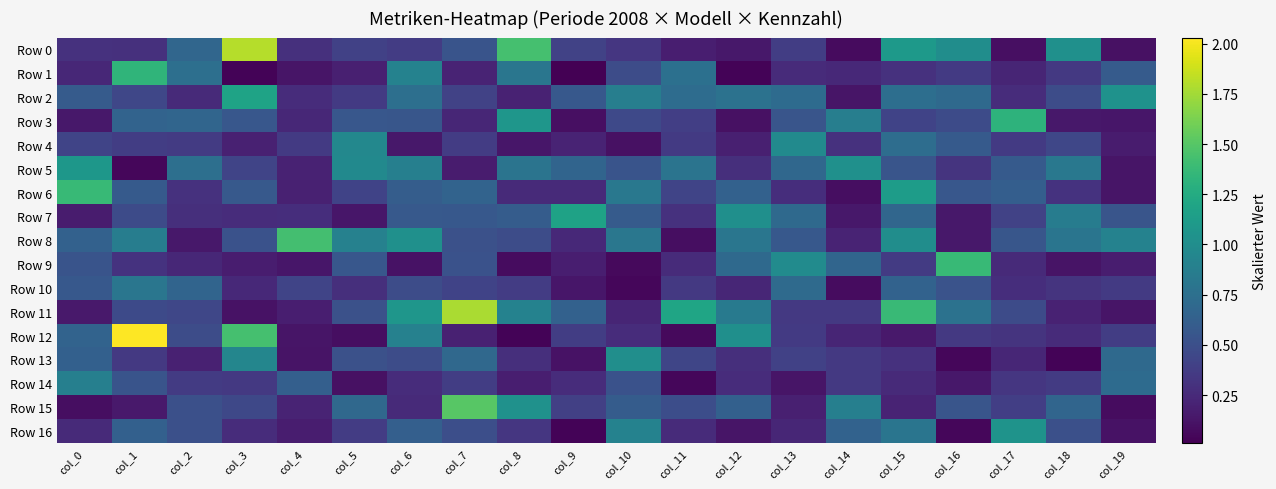

Reading left to right, what are all the values shown in this chart?

Row 0: col_0=0.3	col_1=0.3	col_2=0.7	col_3=1.8	col_4=0.3	col_5=0.4	col_6=0.4	col_7=0.5	col_8=1.4	col_9=0.4	col_10=0.3	col_11=0.2	col_12=0.1	col_13=0.4	col_14=0.1	col_15=1.1	col_16=1.0	col_17=0.1	col_18=1.0	col_19=0.1
Row 1: col_0=0.2	col_1=1.3	col_2=0.8	col_3=0.0	col_4=0.1	col_5=0.2	col_6=0.9	col_7=0.2	col_8=0.8	col_9=0.0	col_10=0.5	col_11=0.8	col_12=0.0	col_13=0.3	col_14=0.2	col_15=0.3	col_16=0.4	col_17=0.2	col_18=0.3	col_19=0.6
Row 2: col_0=0.6	col_1=0.4	col_2=0.3	col_3=1.2	col_4=0.3	col_5=0.4	col_6=0.7	col_7=0.4	col_8=0.2	col_9=0.6	col_10=0.9	col_11=0.7	col_12=0.8	col_13=0.7	col_14=0.1	col_15=0.7	col_16=0.7	col_17=0.3	col_18=0.5	col_19=1.0
Row 3: col_0=0.1	col_1=0.7	col_2=0.7	col_3=0.6	col_4=0.2	col_5=0.6	col_6=0.6	col_7=0.2	col_8=1.1	col_9=0.1	col_10=0.5	col_11=0.4	col_12=0.1	col_13=0.5	col_14=0.9	col_15=0.4	col_16=0.5	col_17=1.3	col_18=0.1	col_19=0.1
Row 4: col_0=0.4	col_1=0.4	col_2=0.4	col_3=0.2	col_4=0.4	col_5=1.0	col_6=0.1	col_7=0.4	col_8=0.1	col_9=0.2	col_10=0.1	col_11=0.4	col_12=0.2	col_13=1.0	col_14=0.3	col_15=0.7	col_16=0.6	col_17=0.4	col_18=0.4	col_19=0.2
Row 5: col_0=1.1	col_1=0.1	col_2=0.8	col_3=0.4	col_4=0.2	col_5=1.0	col_6=0.9	col_7=0.2	col_8=0.8	col_9=0.7	col_10=0.5	col_11=0.8	col_12=0.3	col_13=0.7	col_14=1.0	col_15=0.5	col_16=0.3	col_17=0.6	col_18=0.8	col_19=0.1
Row 6: col_0=1.4	col_1=0.6	col_2=0.3	col_3=0.6	col_4=0.2	col_5=0.4	col_6=0.6	col_7=0.7	col_8=0.3	col_9=0.3	col_10=0.8	col_11=0.4	col_12=0.6	col_13=0.3	col_14=0.1	col_15=1.1	col_16=0.6	col_17=0.6	col_18=0.3	col_19=0.1
Row 7: col_0=0.2	col_1=0.5	col_2=0.3	col_3=0.3	col_4=0.3	col_5=0.1	col_6=0.6	col_7=0.6	col_8=0.6	col_9=1.2	col_10=0.6	col_11=0.3	col_12=1.0	col_13=0.7	col_14=0.1	col_15=0.7	col_16=0.1	col_17=0.4	col_18=0.9	col_19=0.5
Row 8: col_0=0.6	col_1=0.9	col_2=0.1	col_3=0.5	col_4=1.4	col_5=0.9	col_6=1.0	col_7=0.5	col_8=0.5	col_9=0.2	col_10=0.8	col_11=0.1	col_12=0.8	col_13=0.6	col_14=0.2	col_15=1.0	col_16=0.1	col_17=0.6	col_18=0.8	col_19=0.9
Row 9: col_0=0.5	col_1=0.3	col_2=0.2	col_3=0.2	col_4=0.1	col_5=0.6	col_6=0.1	col_7=0.5	col_8=0.1	col_9=0.2	col_10=0.1	col_11=0.3	col_12=0.7	col_13=1.0	col_14=0.7	col_15=0.4	col_16=1.4	col_17=0.3	col_18=0.1	col_19=0.2
Row 10: col_0=0.6	col_1=0.8	col_2=0.7	col_3=0.2	col_4=0.4	col_5=0.3	col_6=0.5	col_7=0.4	col_8=0.4	col_9=0.1	col_10=0.0	col_11=0.3	col_12=0.2	col_13=0.7	col_14=0.1	col_15=0.6	col_16=0.5	col_17=0.3	col_18=0.3	col_19=0.4
Row 11: col_0=0.1	col_1=0.5	col_2=0.4	col_3=0.1	col_4=0.2	col_5=0.5	col_6=1.1	col_7=1.8	col_8=0.9	col_9=0.6	col_10=0.2	col_11=1.2	col_12=0.8	col_13=0.3	col_14=0.3	col_15=1.4	col_16=0.8	col_17=0.5	col_18=0.2	col_19=0.1
Row 12: col_0=0.7	col_1=2.0	col_2=0.5	col_3=1.4	col_4=0.1	col_5=0.1	col_6=0.9	col_7=0.2	col_8=0.0	col_9=0.4	col_10=0.3	col_11=0.1	col_12=1.0	col_13=0.4	col_14=0.2	col_15=0.2	col_16=0.3	col_17=0.3	col_18=0.3	col_19=0.4
Row 13: col_0=0.6	col_1=0.3	col_2=0.2	col_3=0.9	col_4=0.1	col_5=0.5	col_6=0.5	col_7=0.7	col_8=0.3	col_9=0.1	col_10=1.0	col_11=0.4	col_12=0.3	col_13=0.4	col_14=0.4	col_15=0.3	col_16=0.0	col_17=0.2	col_18=0.0	col_19=0.7
Row 14: col_0=0.9	col_1=0.5	col_2=0.4	col_3=0.3	col_4=0.6	col_5=0.1	col_6=0.3	col_7=0.4	col_8=0.2	col_9=0.3	col_10=0.5	col_11=0.0	col_12=0.3	col_13=0.1	col_14=0.3	col_15=0.3	col_16=0.1	col_17=0.3	col_18=0.4	col_19=0.7
Row 15: col_0=0.1	col_1=0.1	col_2=0.5	col_3=0.4	col_4=0.2	col_5=0.7	col_6=0.3	col_7=1.5	col_8=1.0	col_9=0.4	col_10=0.6	col_11=0.5	col_12=0.6	col_13=0.2	col_14=0.9	col_15=0.2	col_16=0.5	col_17=0.4	col_18=0.7	col_19=0.1
Row 16: col_0=0.2	col_1=0.6	col_2=0.5	col_3=0.3	col_4=0.2	col_5=0.4	col_6=0.6	col_7=0.5	col_8=0.3	col_9=0.0	col_10=0.9	col_11=0.3	col_12=0.1	col_13=0.2	col_14=0.6	col_15=0.8	col_16=0.1	col_17=1.1	col_18=0.5	col_19=0.1